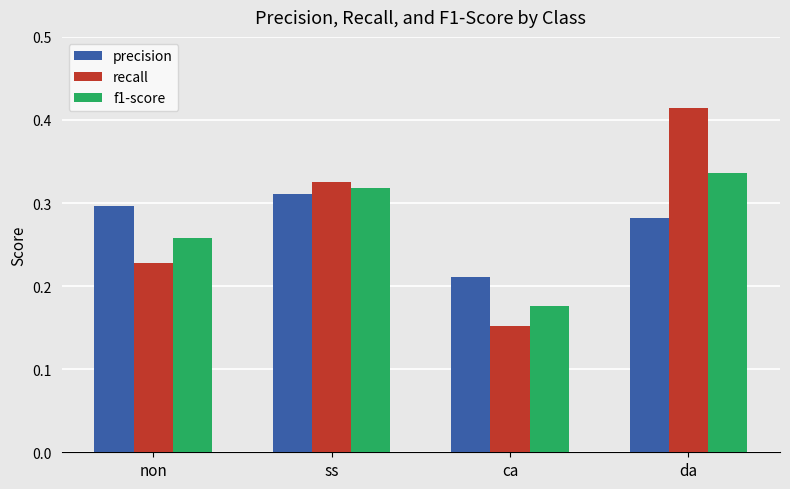

At which label does recall reach its minimum?

ca